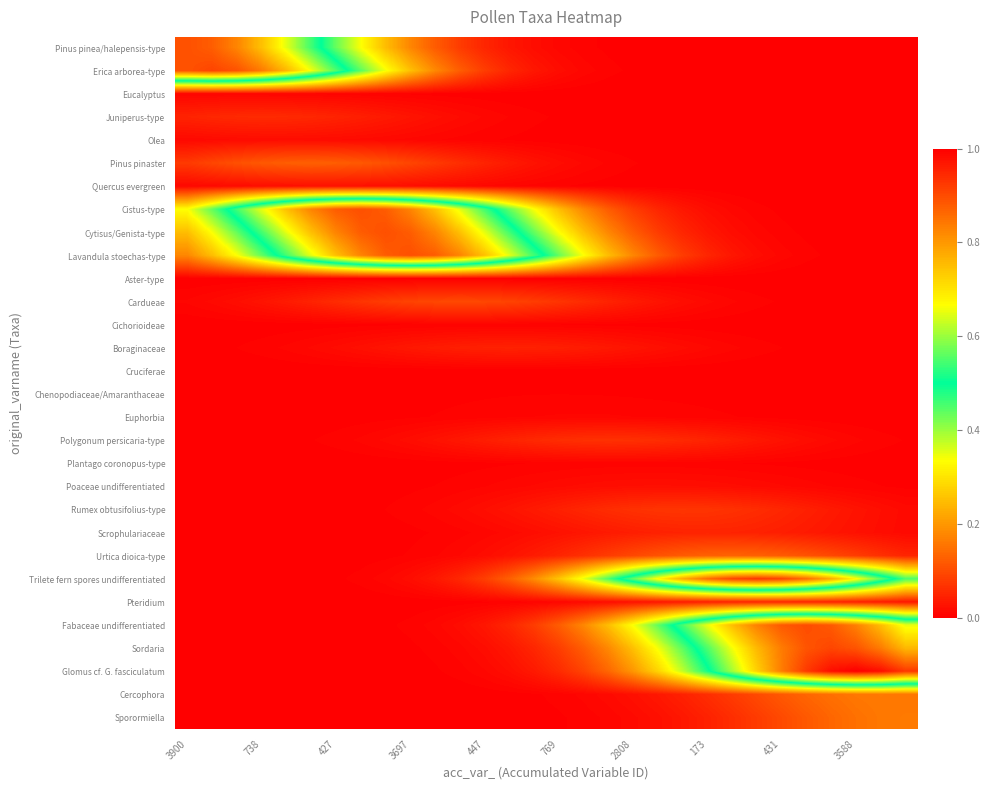

At how many categories does at least one series exceed 0?

30